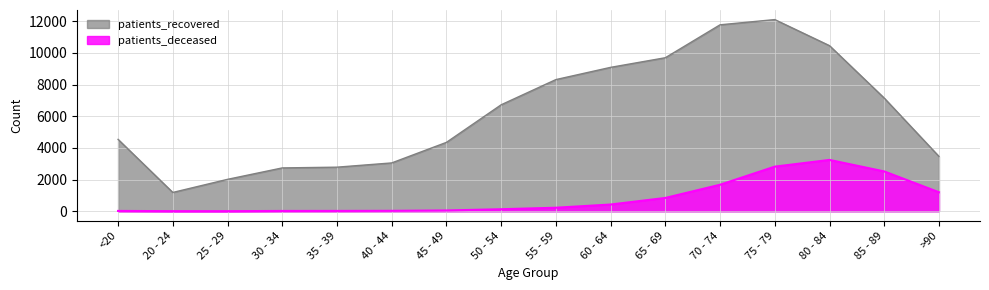

At which label does patients_deceased reach its minimum?

25 - 29